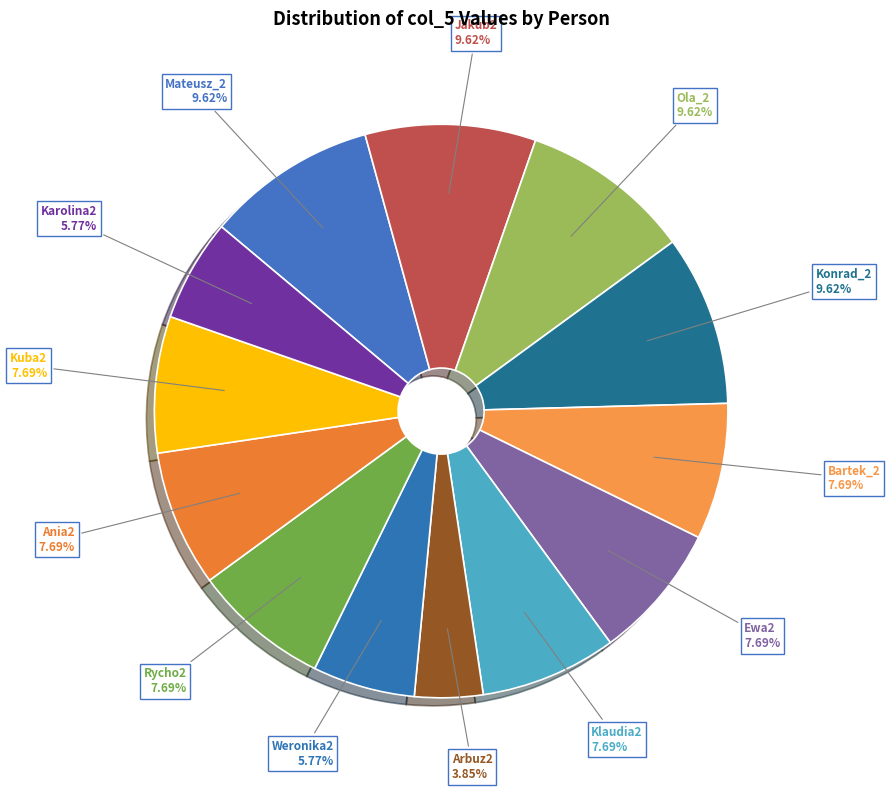

Does any single category account for the majority?

No